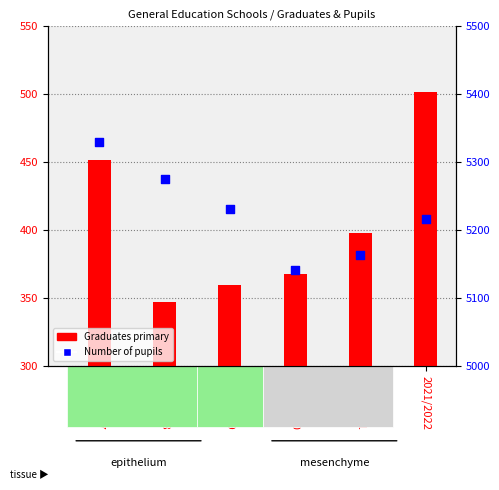

Which series reaches the maximum Y coordinate?

Number of pupils